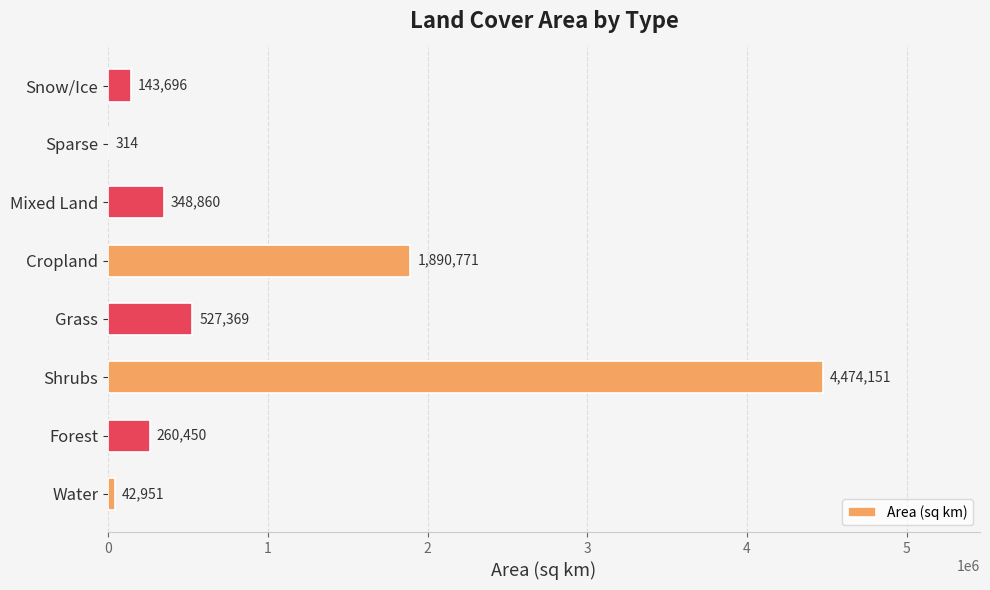

What is the average value?

961070.5